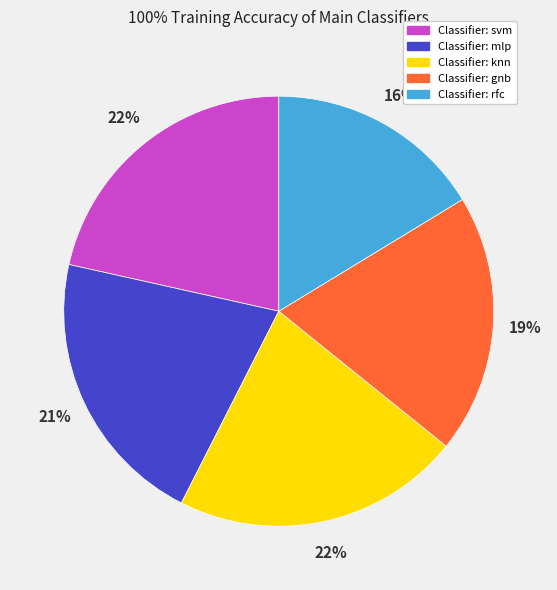

Is there a majority slice in this chart?

No